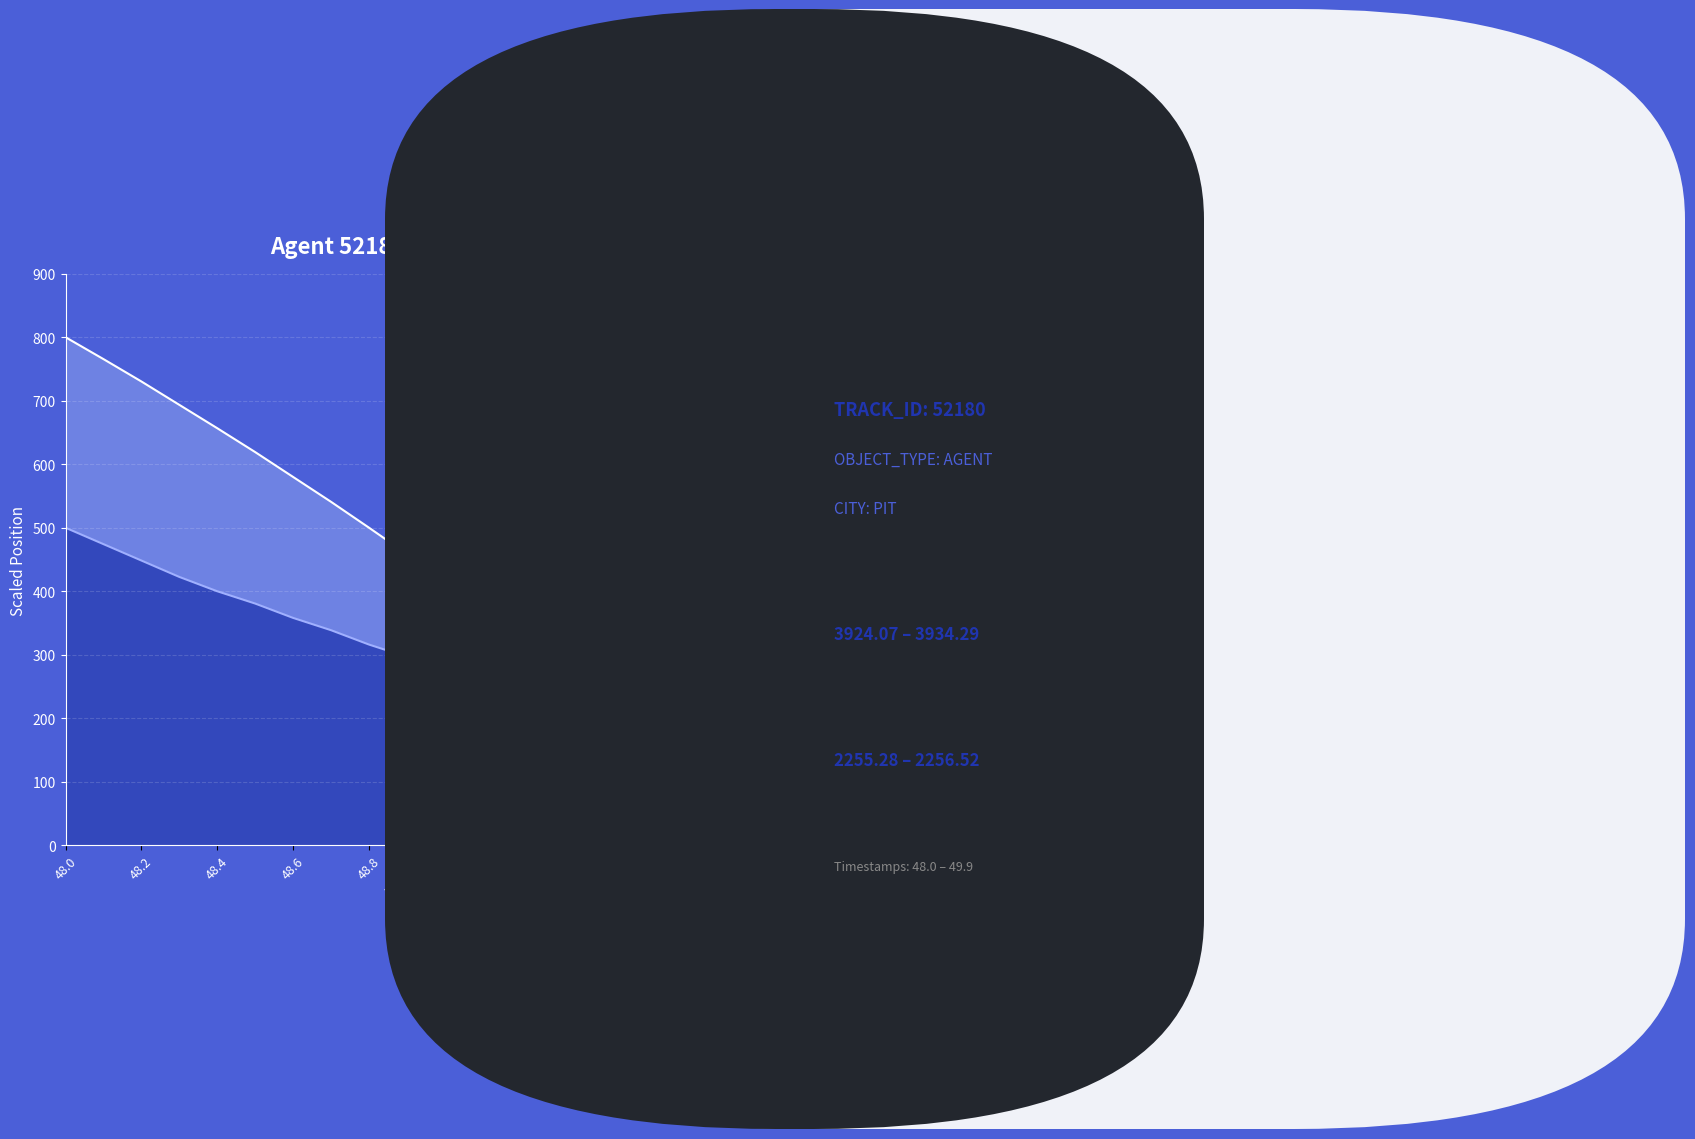

Which series has the widest spread of values?

X